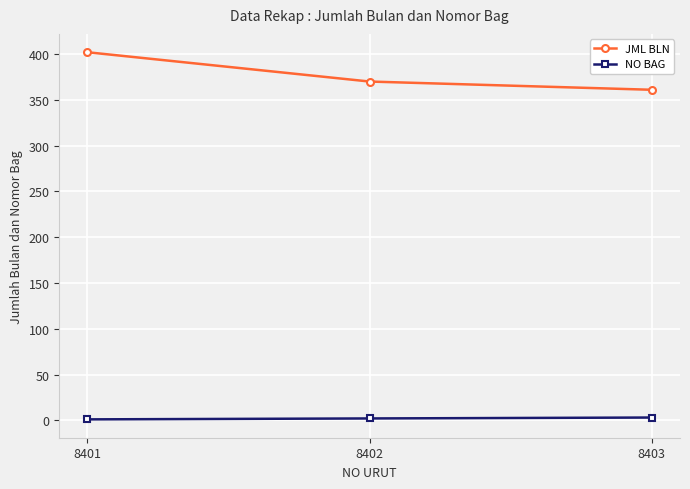

At which label does JML BLN first exceed 370?

8401